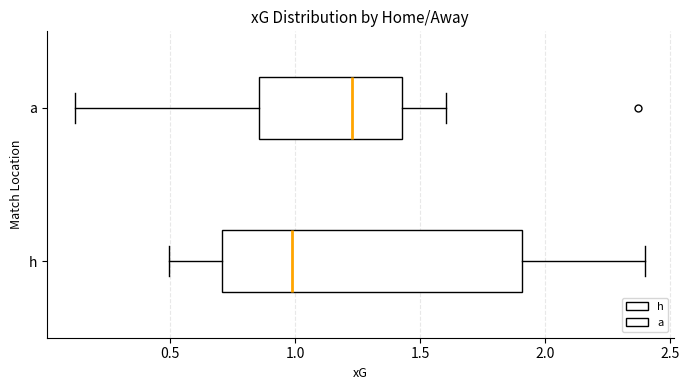

Reading bottom to top, read every box against the x-axis: the position of its median line, the range the box covers, and the ends of its whiskers. The values are not printed on the chart, so give them approximately, as read against the axis.

h: median 1.00, box 0.70 to 1.90, whiskers 0.50 to 2.40
a: median 1.25, box 0.85 to 1.45, whiskers 0.10 to 1.60